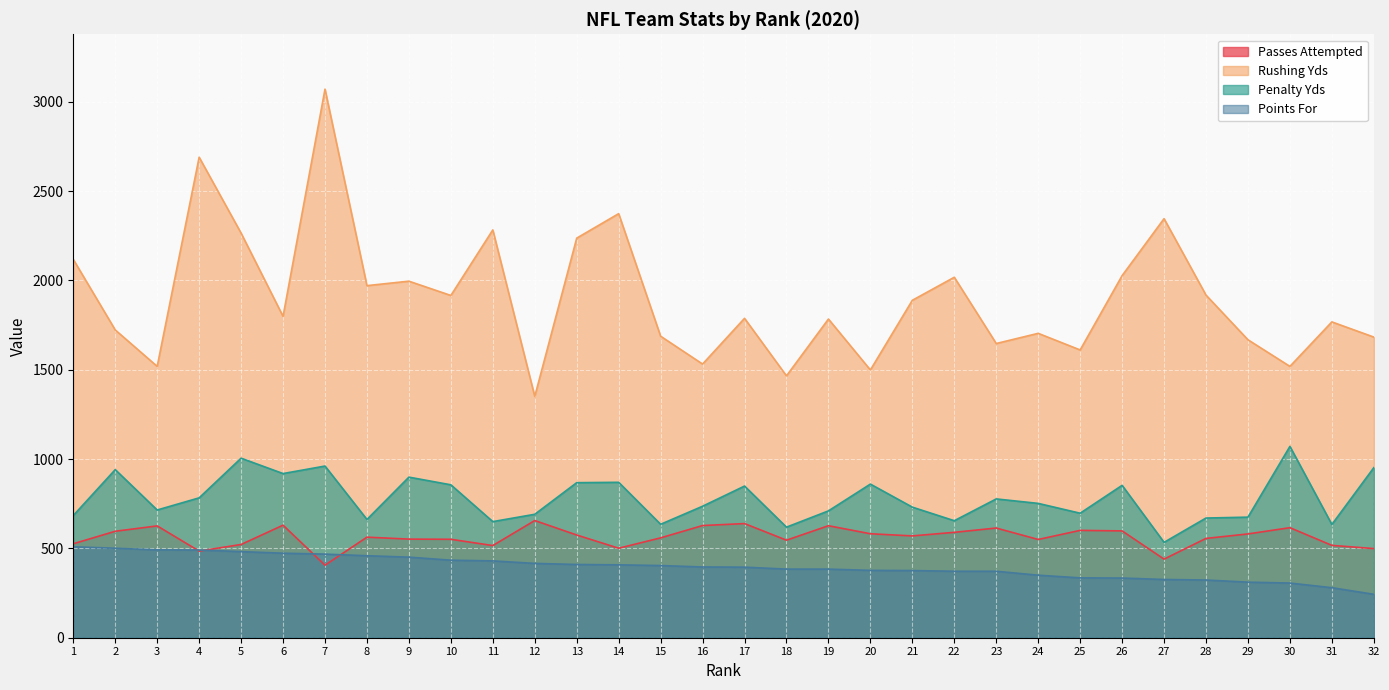

At which label is Rushing Yds closest to 2211?

13